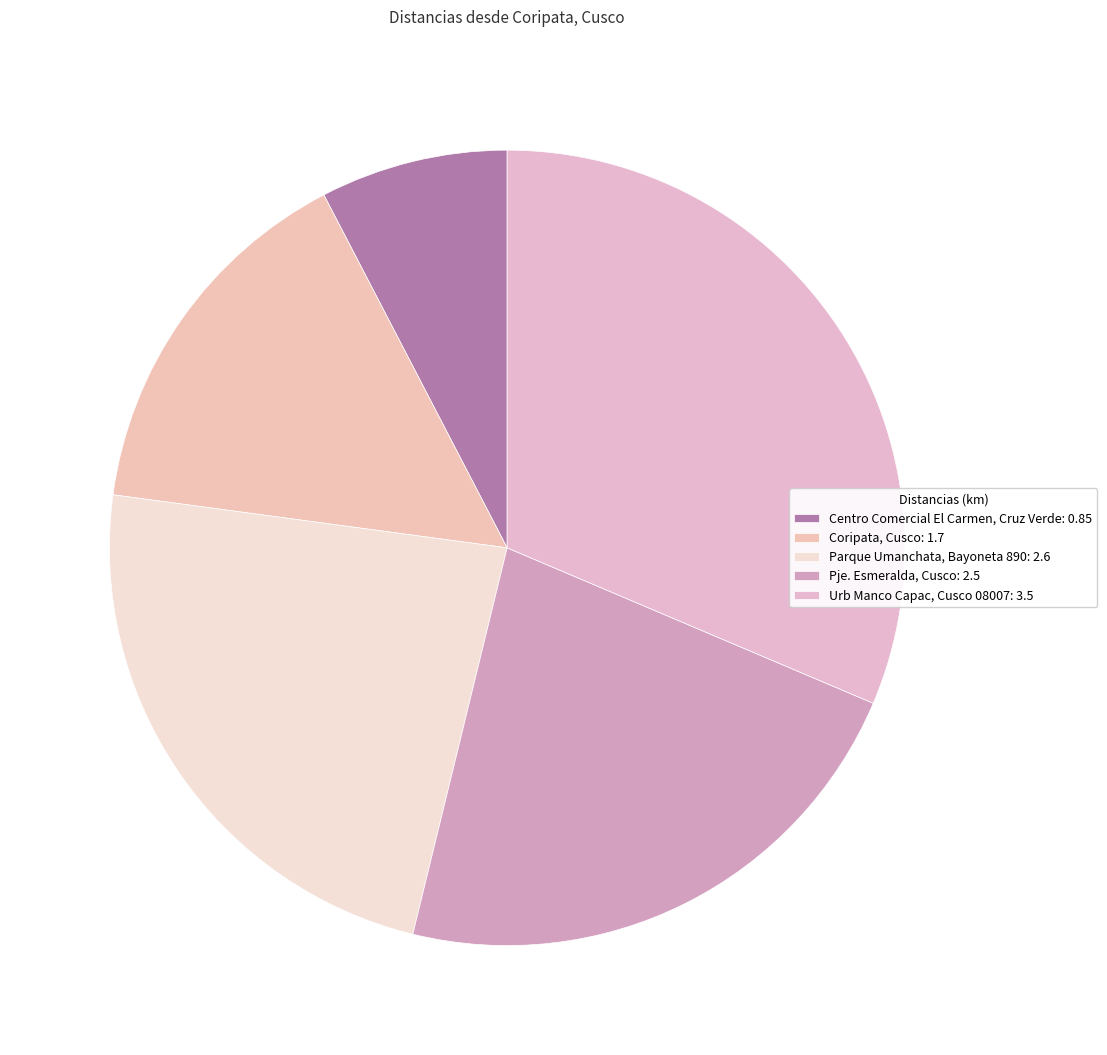

How many slices are in this pie chart?

5